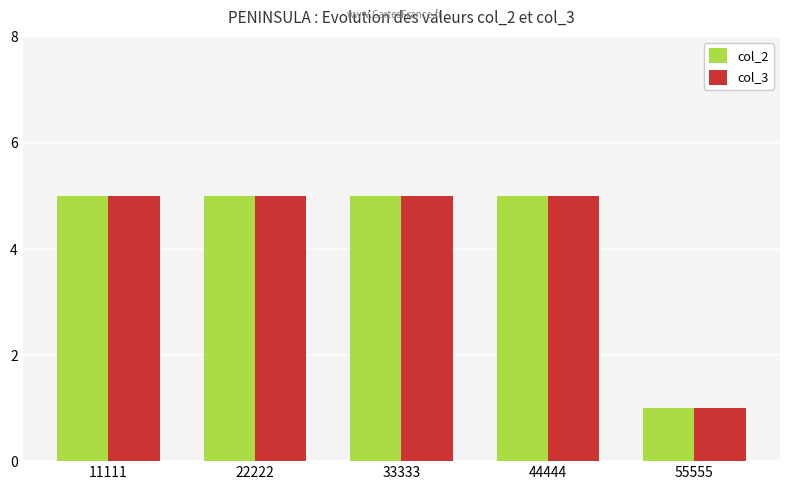

At how many categories does at least one series exceed 2?

4